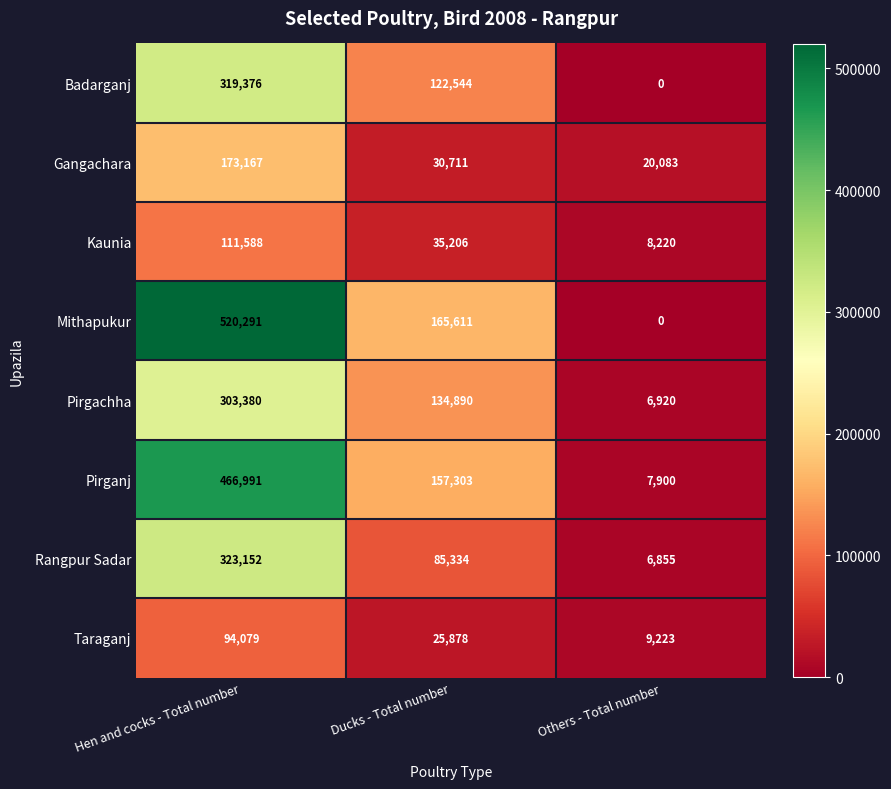

What is the sum of all Pirganj values?

632194